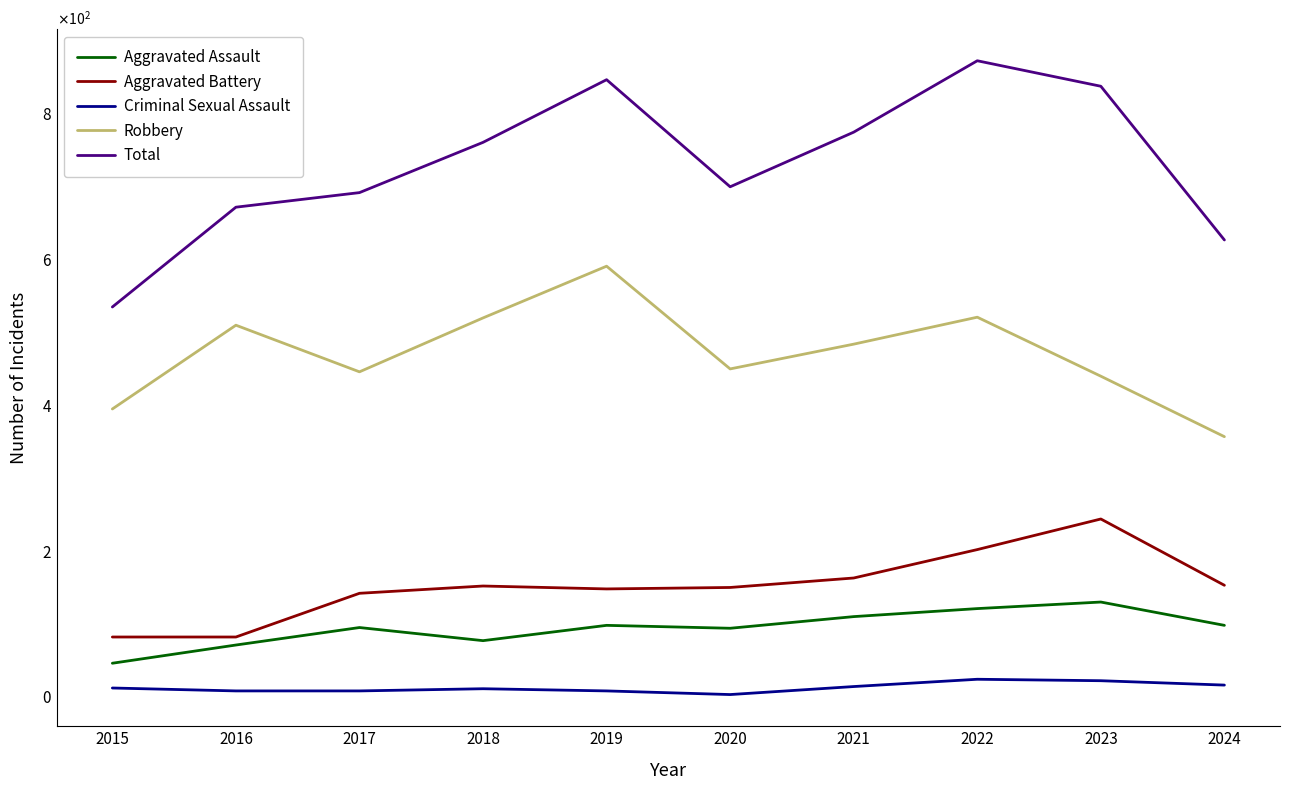

What is the difference between the Aggravated Battery values at 2022 and 2018?

50